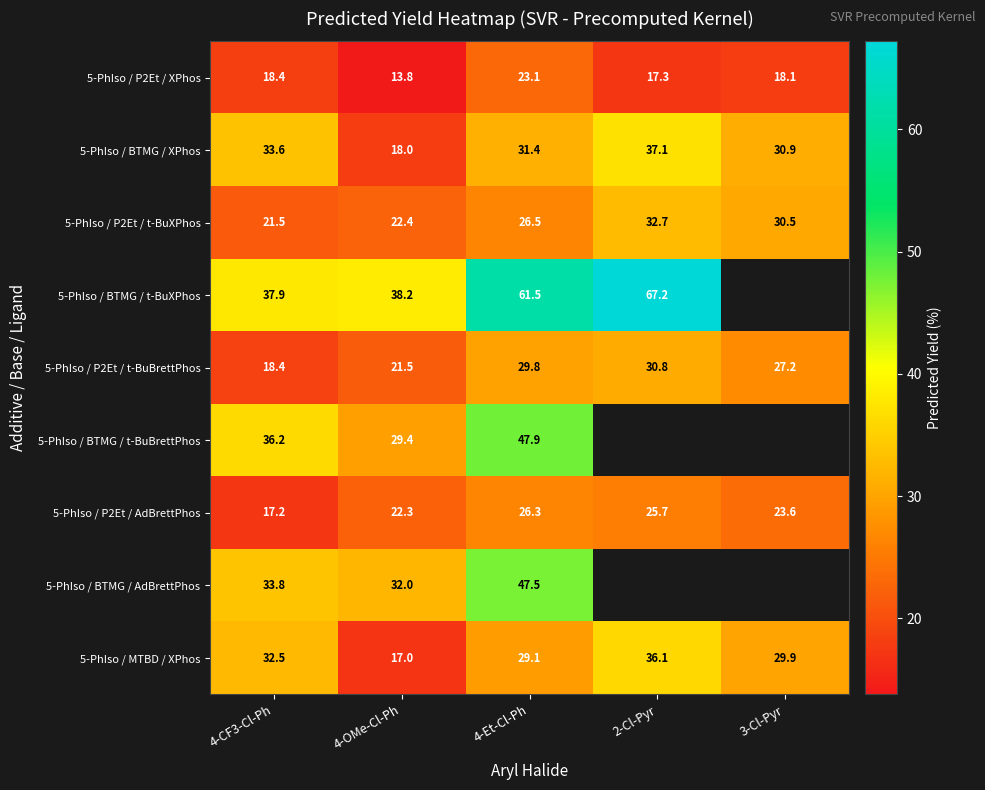

Is the value of 5-PhIso / BTMG / XPhos at 4-Et-Cl-Ph greater than the value of 5-PhIso / BTMG / t-BuXPhos at 4-Et-Cl-Ph?

No